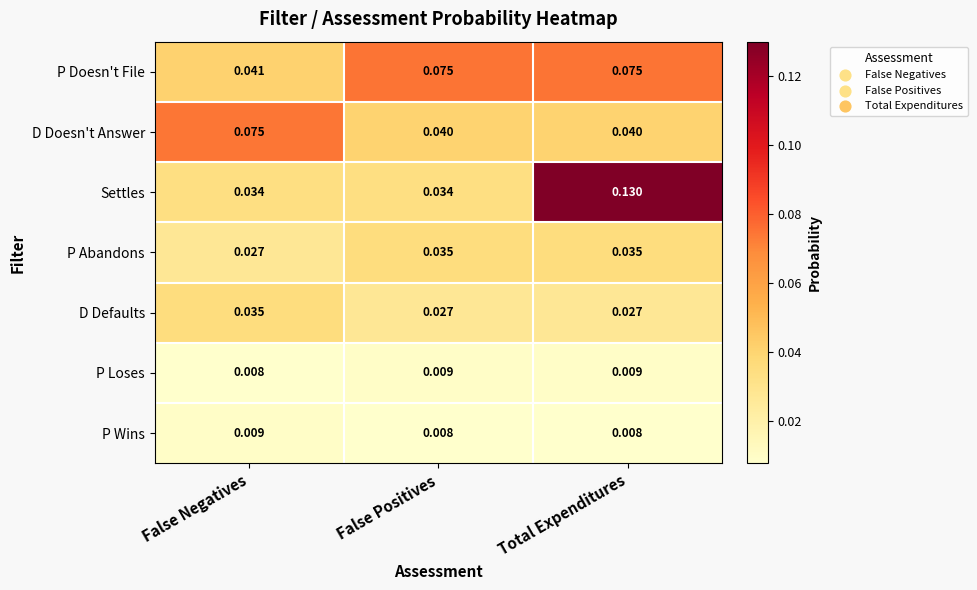

Which series has the widest spread of values?

Settles